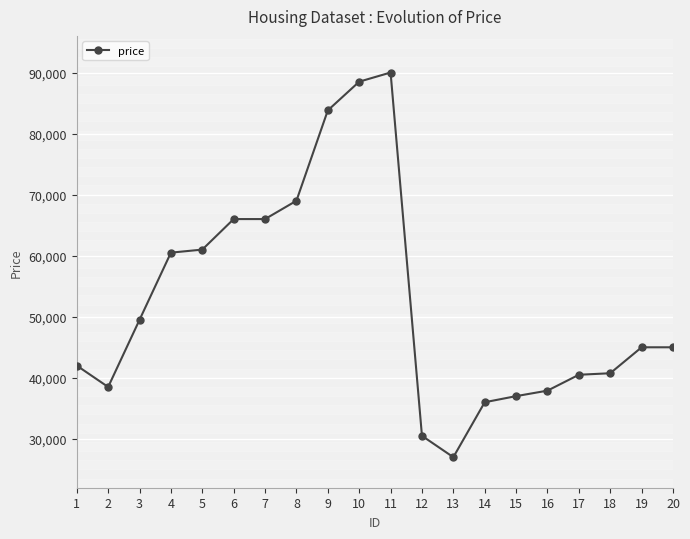

How many values are below 45000?

9